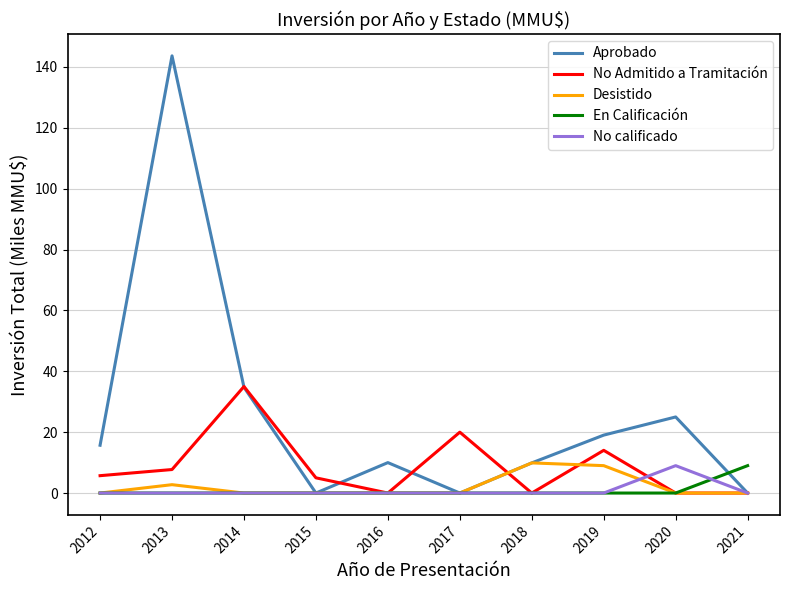

What is the difference between the highest and lowest values at 2017?

20.0